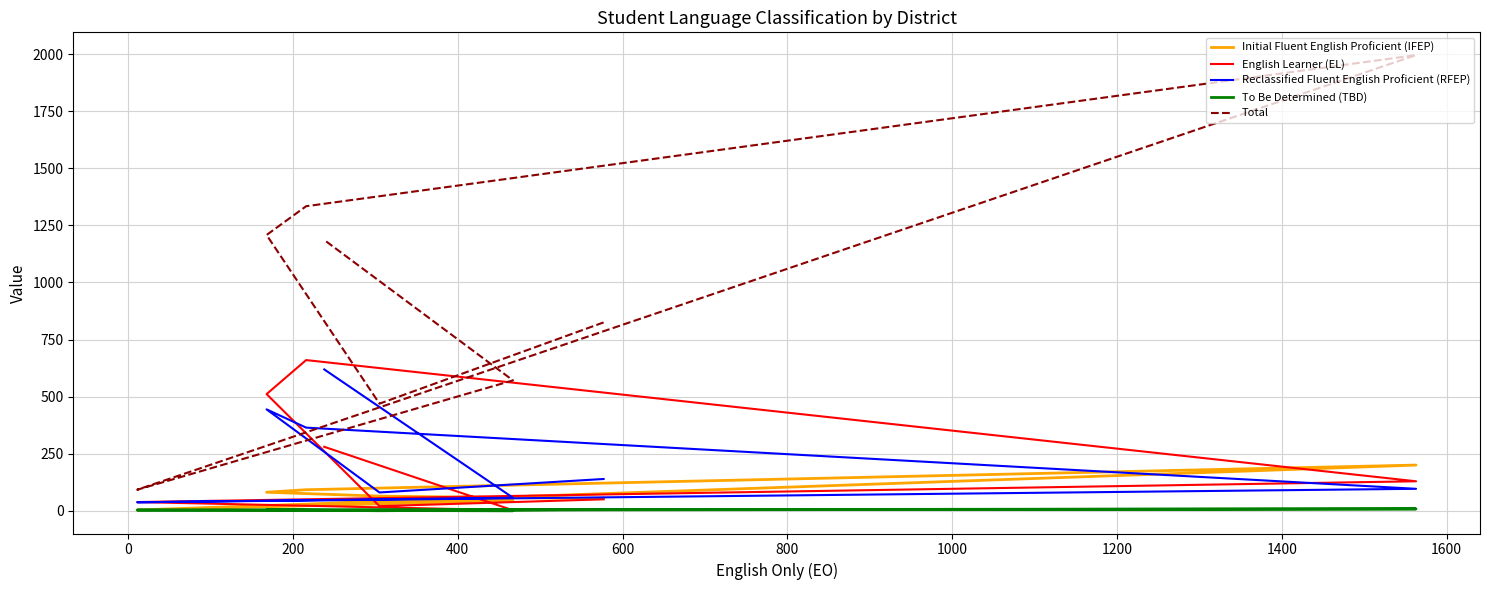

How many interior local peaks does the English Learner (EL) series have?

1